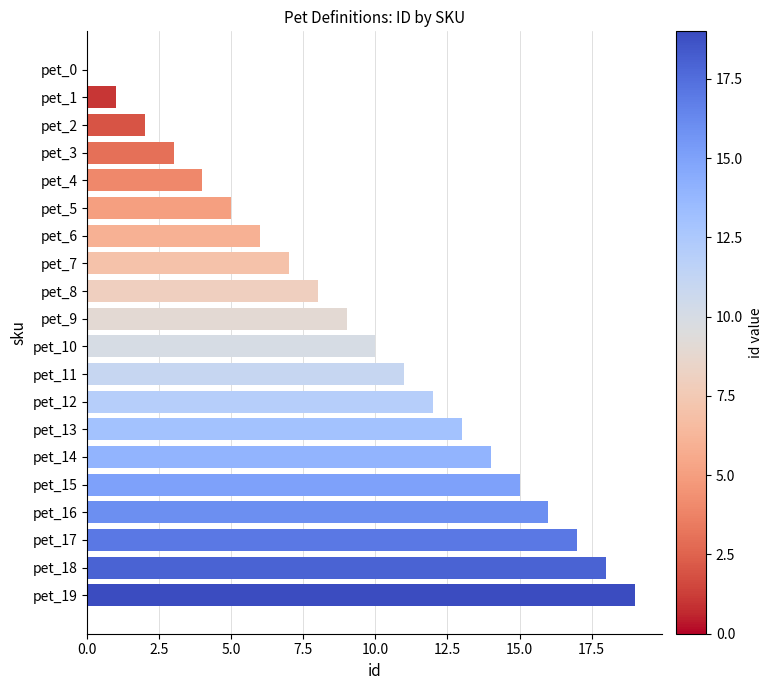

The value at pet_1 is 2. True or false?

False